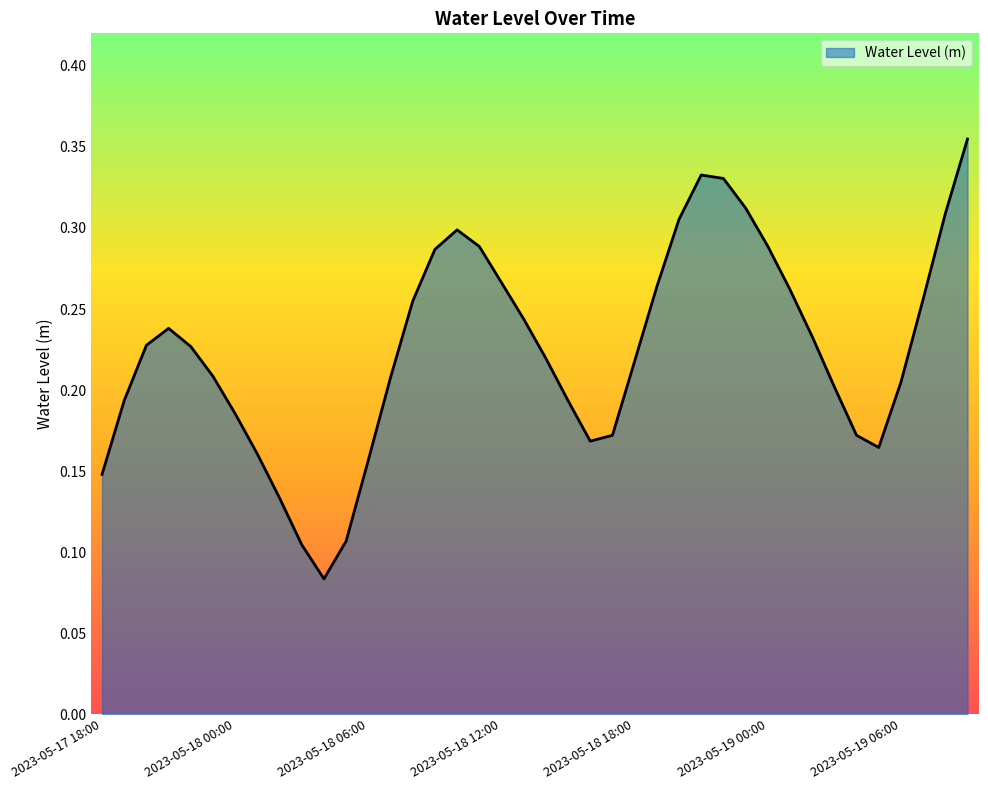

What is the average value?

0.2